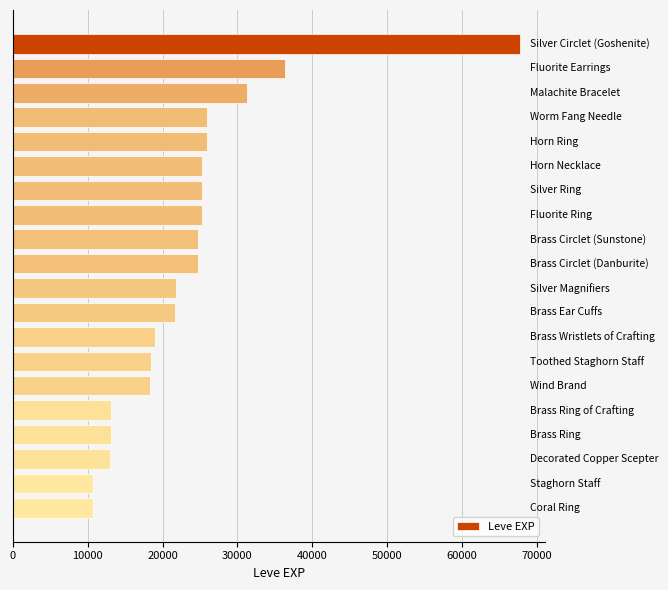

Are the bars grouped side by side (vs. stacked)?

No